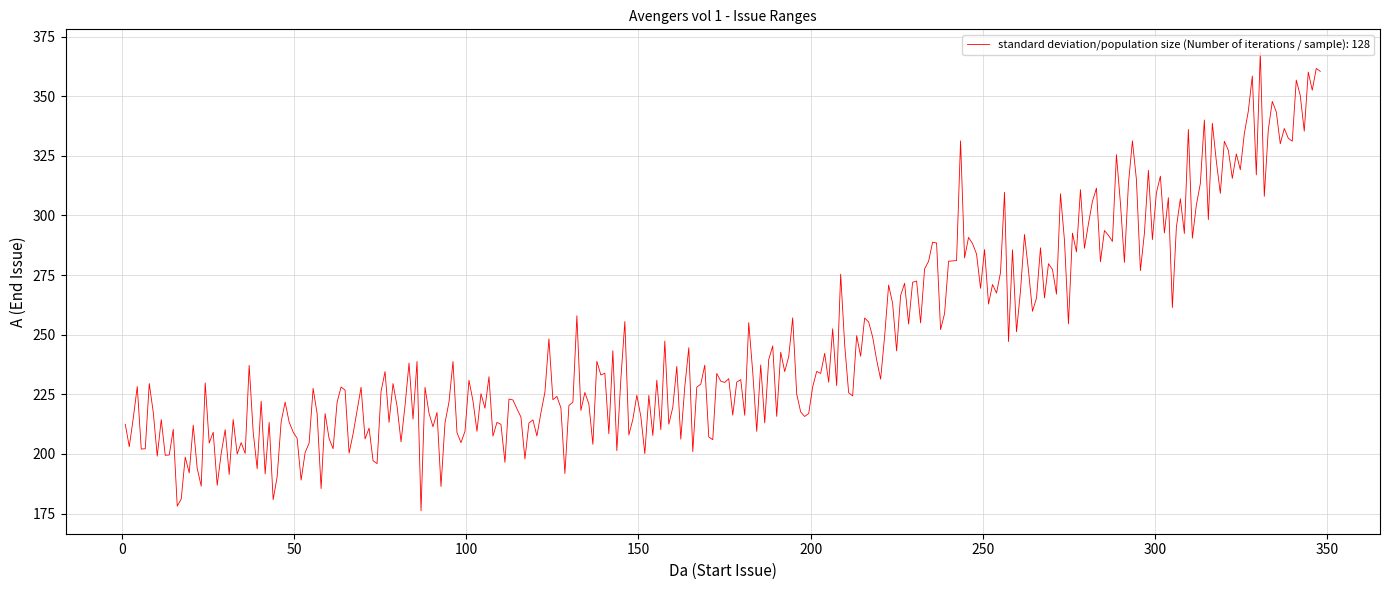

How many distinct data groups are displayed?

1